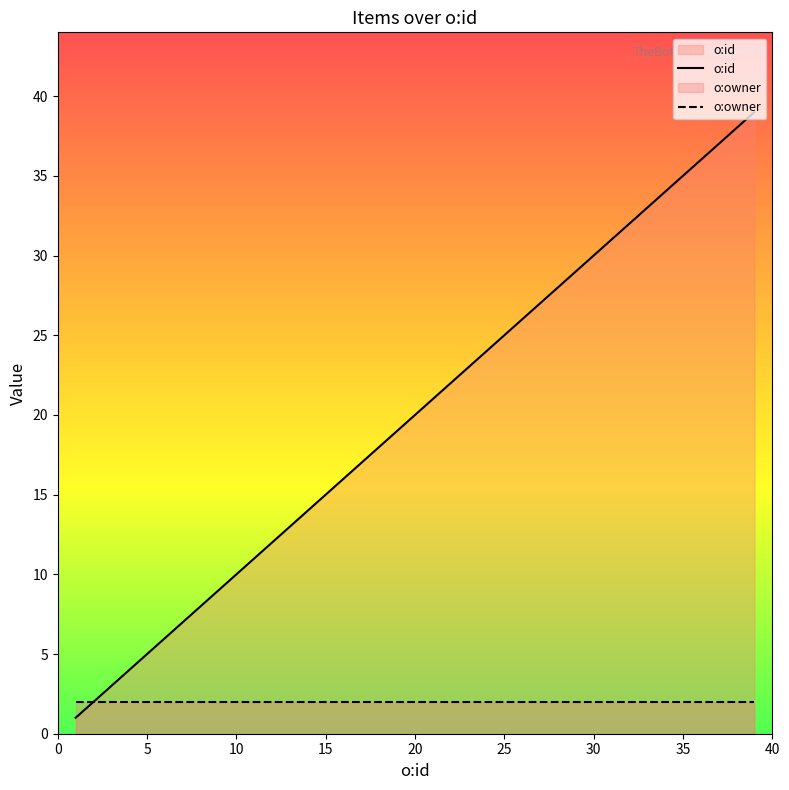

Which series ends up on top after the final intersection of o:owner and o:id?

o:id